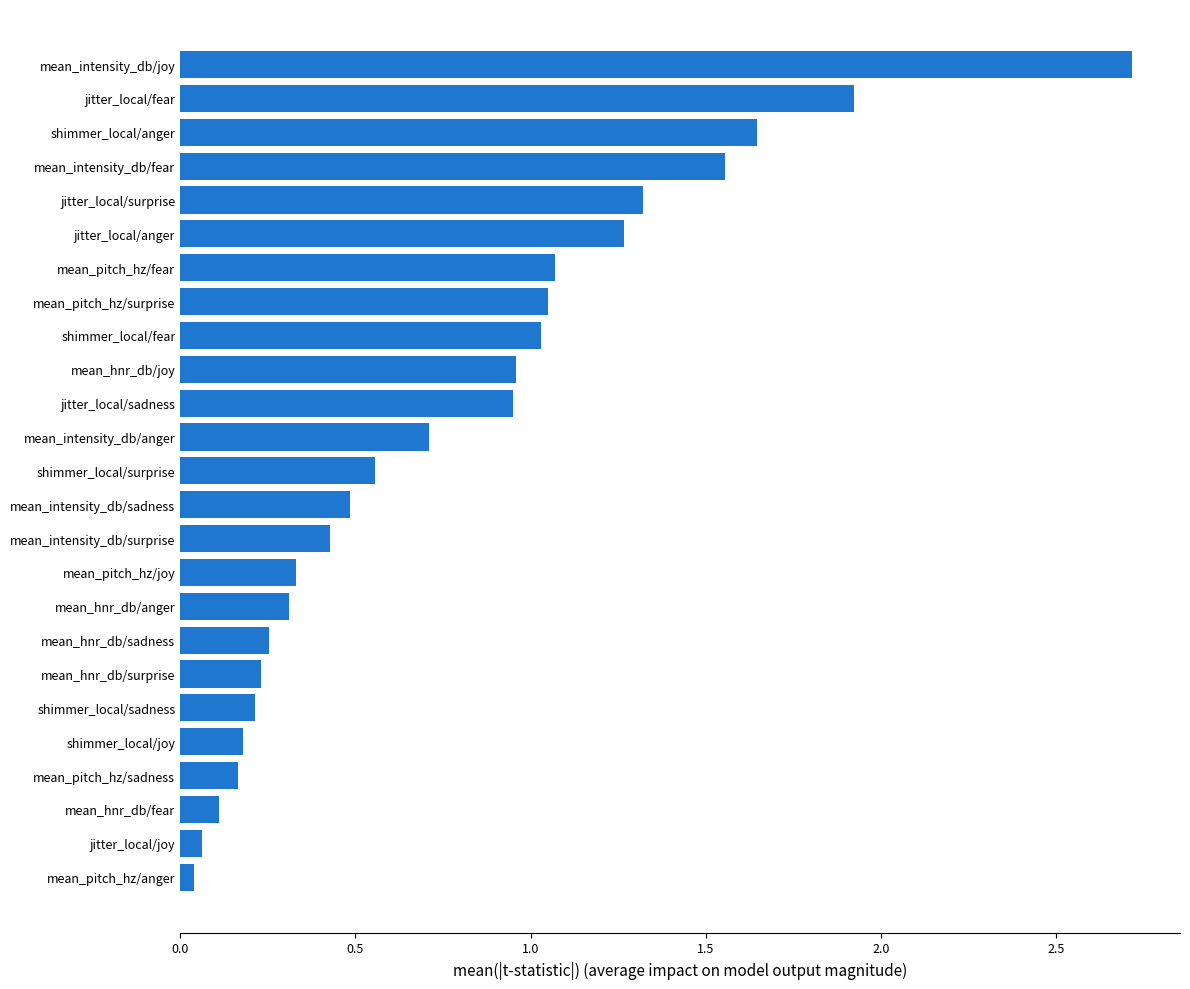

Is it true that the value at mean_hnr_db/fear is 0.1?

True